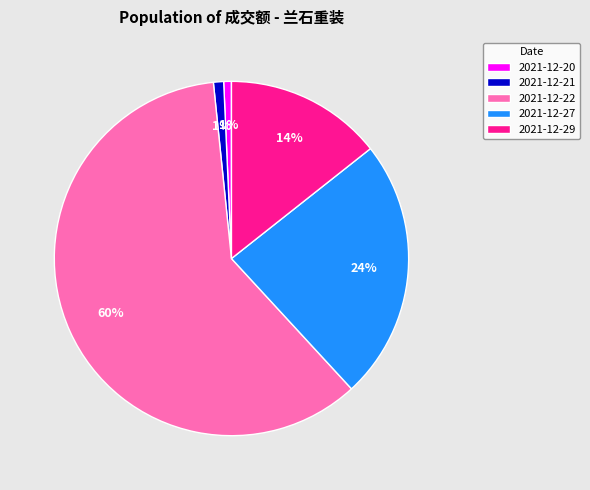

How many slices are in this pie chart?

5